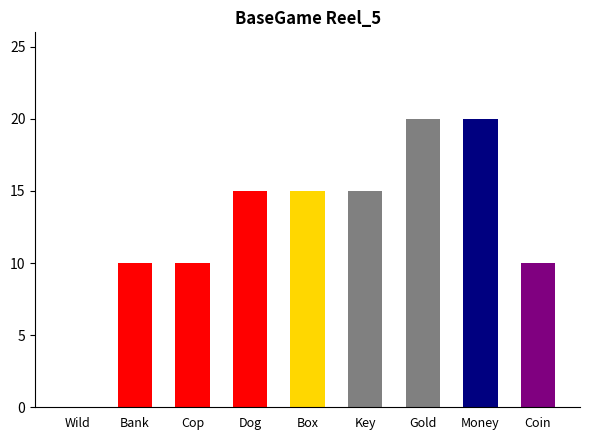

What is the greatest value displayed?

20